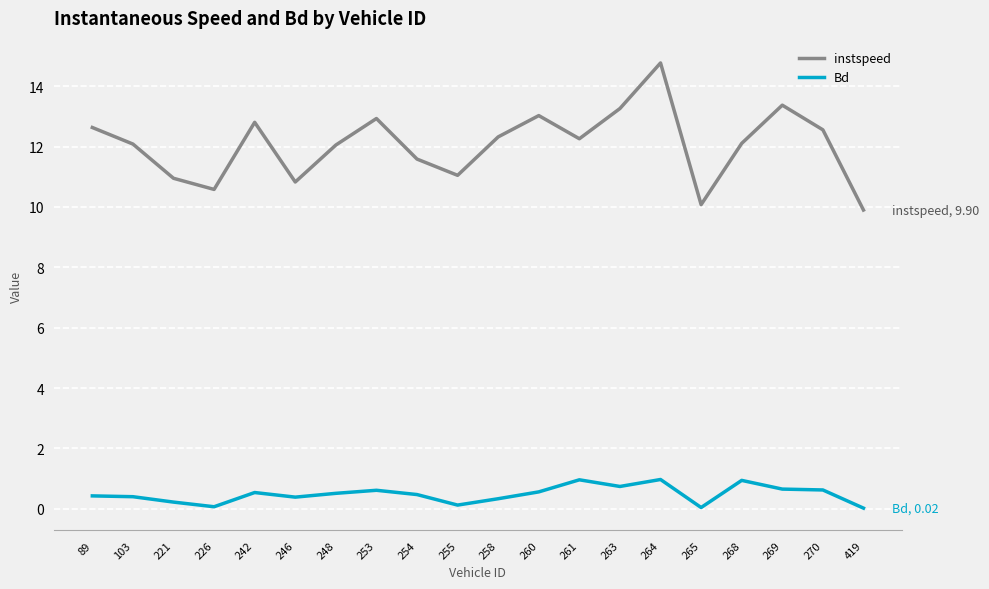

The value of instspeed at 268 is 12.1. True or false?

True